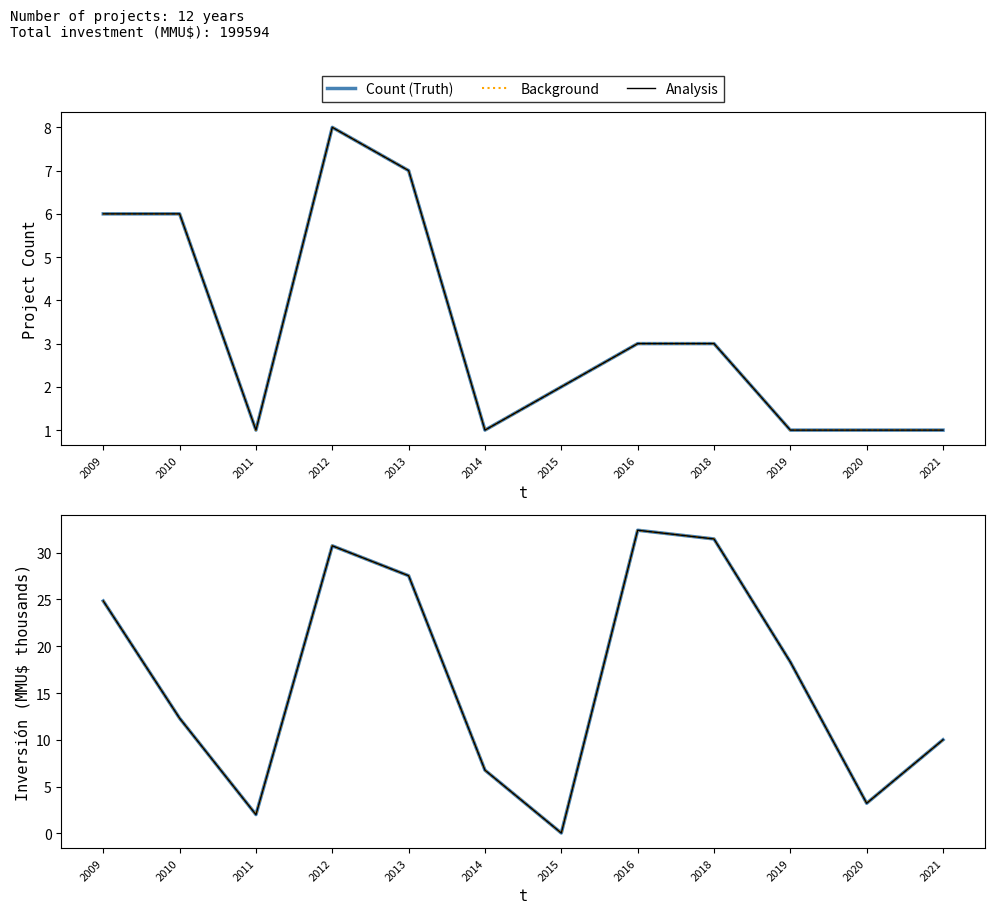

Which series changed the most between 2011 and 2014?

Background